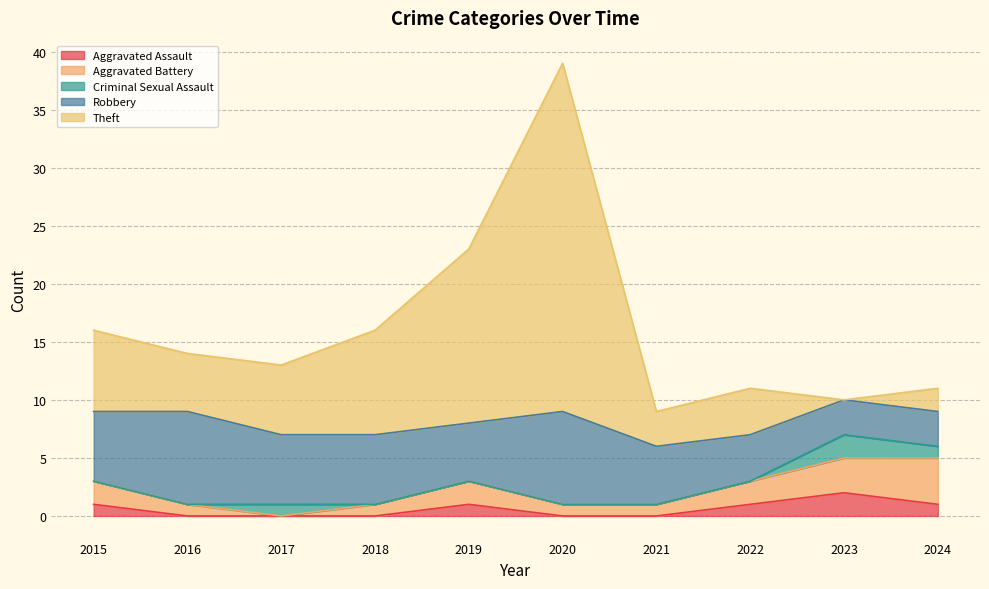

At 2023, list the series in order from largest to smallest.

Aggravated Battery, Robbery, Aggravated Assault, Criminal Sexual Assault, Theft